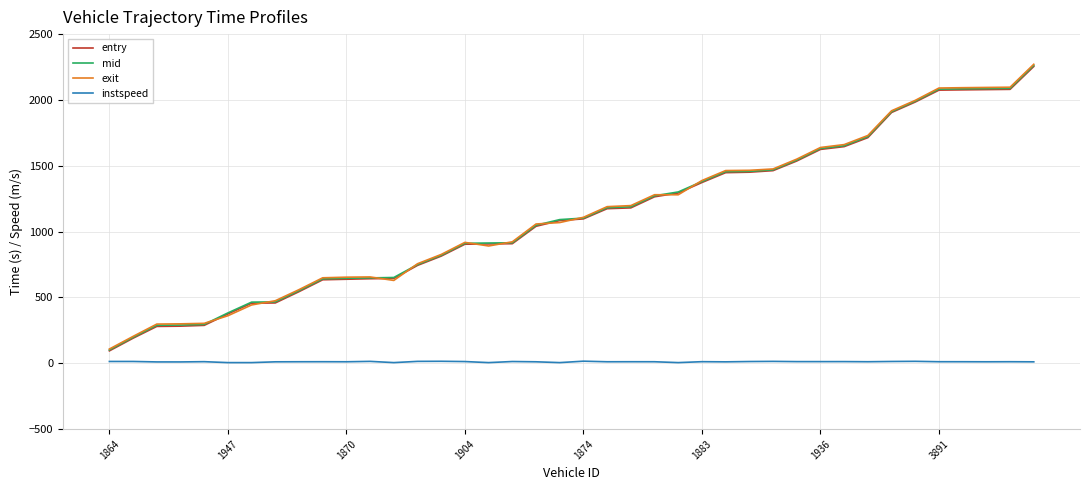

Which series has the largest range (max minus min)?

exit